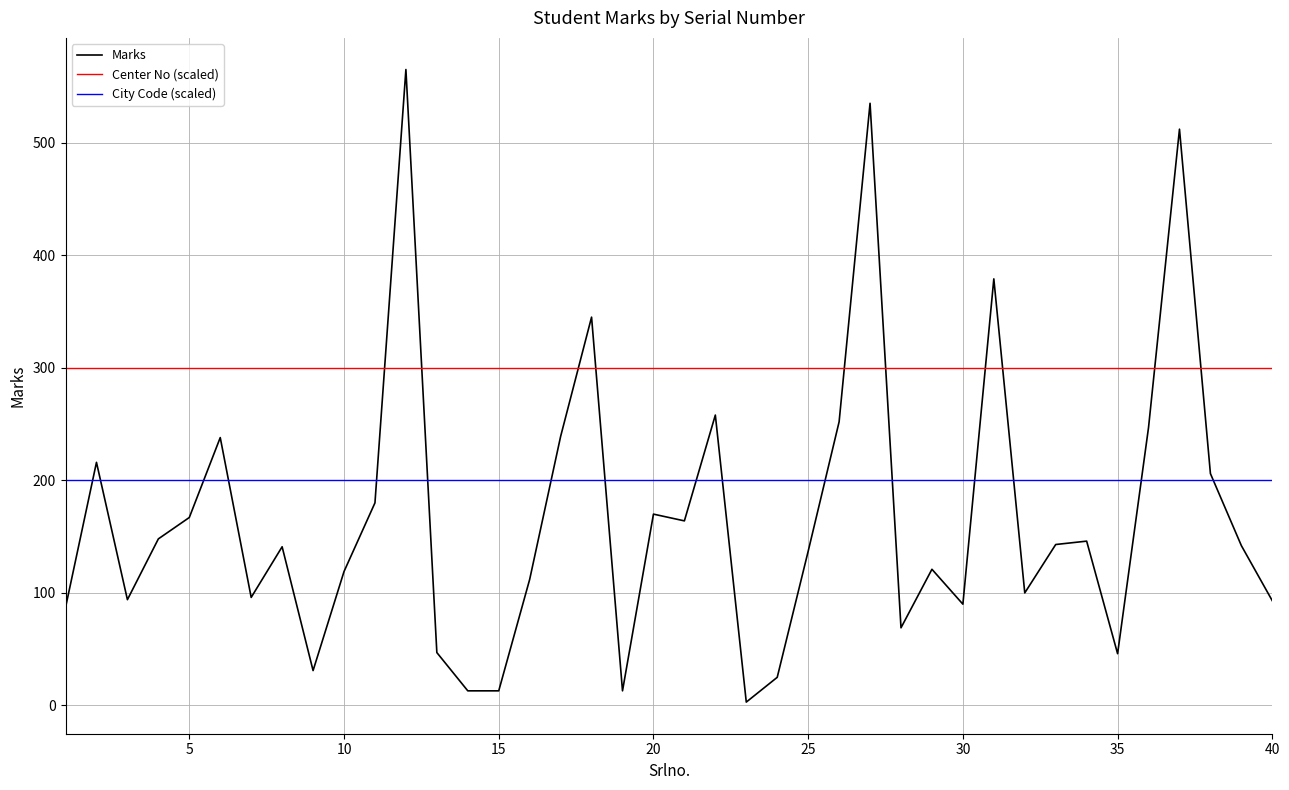

What is the greatest value displayed?

565